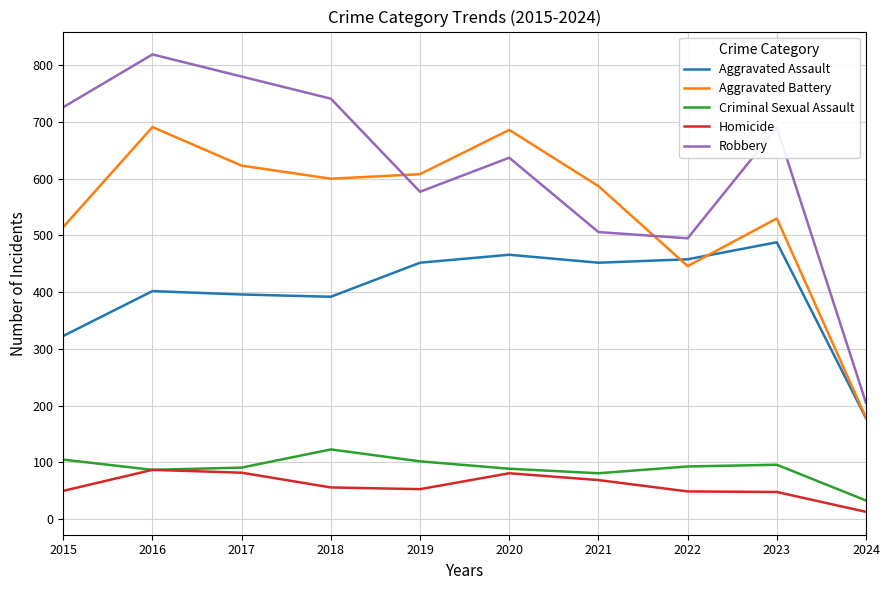

True or false: Aggravated Battery and Criminal Sexual Assault intersect in this chart.

False